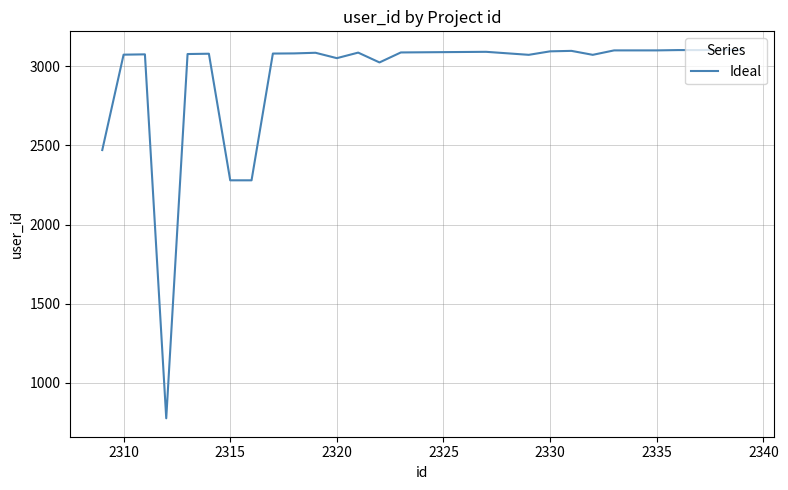

What is the difference between the maximum and minimum values?

2326